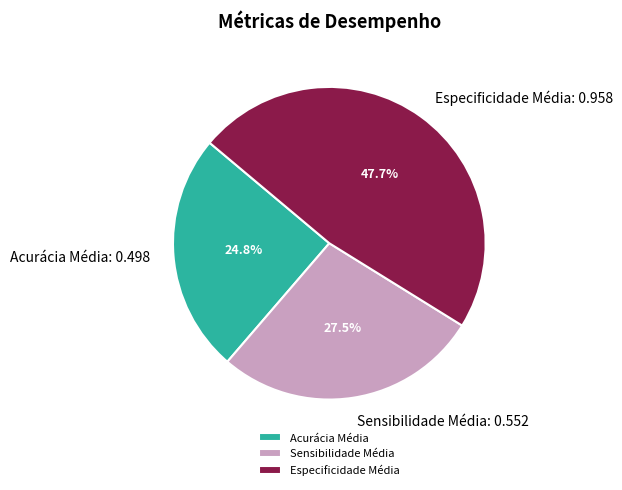

Rank the categories by value from lowest to highest.

Acurácia Média, Sensibilidade Média, Especificidade Média